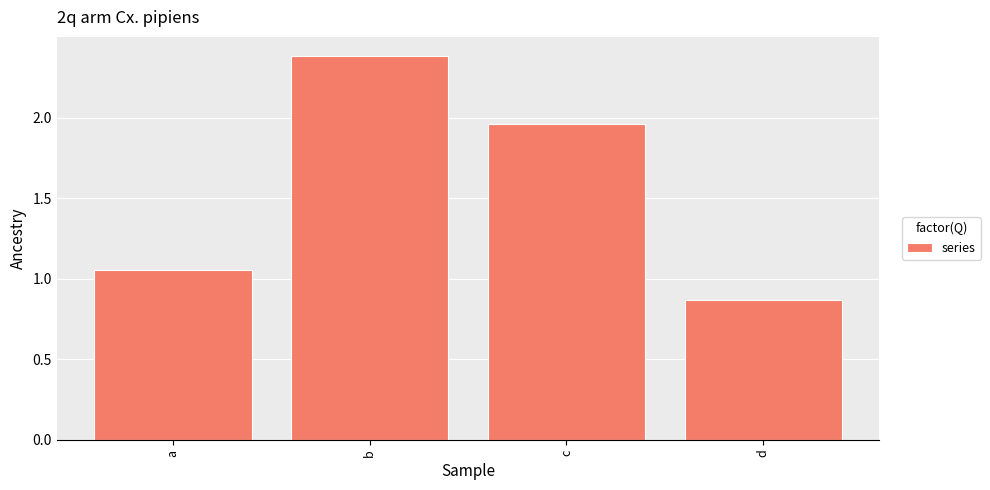

Does the chart contain stacked bars?

No